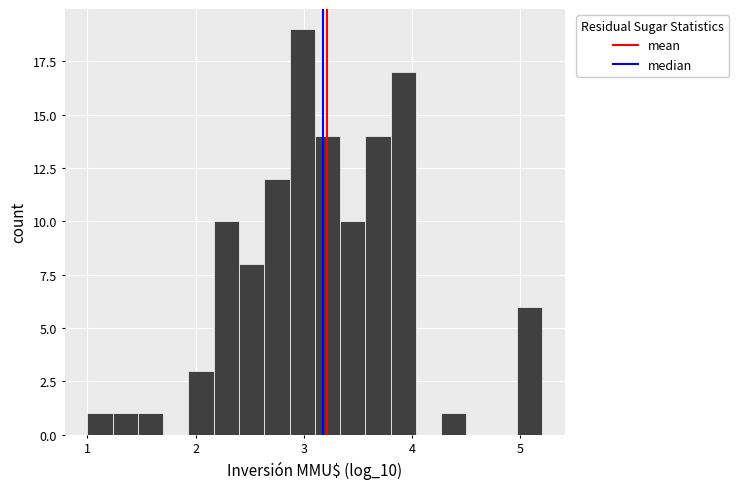

Around what value on the x-axis is the tallest bar? Give the approximate position of its centre, as read against the axis.

3.0